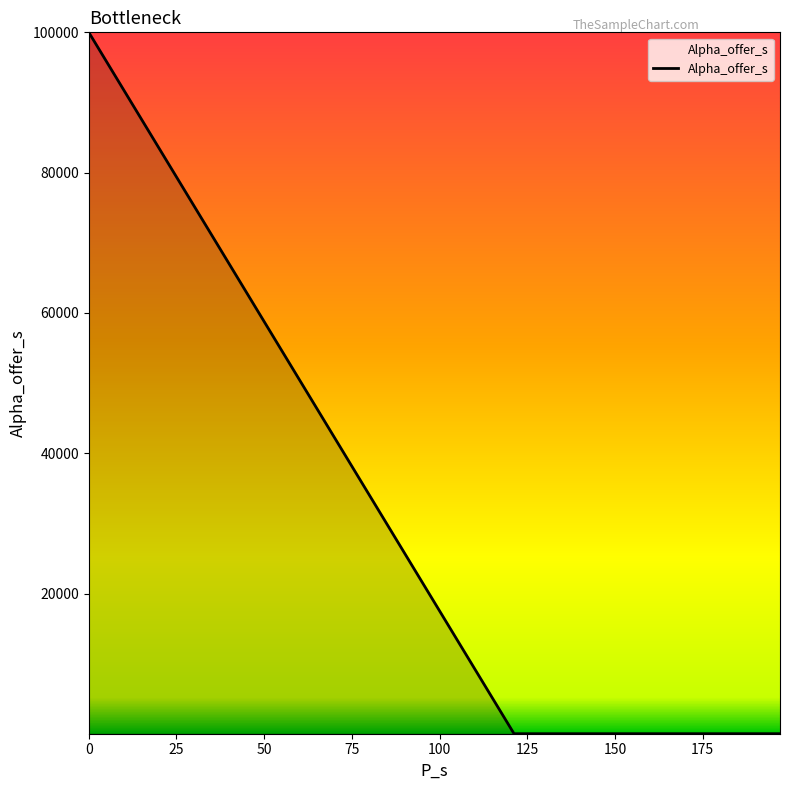

Is it true that the value at 0 is 100000.0?

True